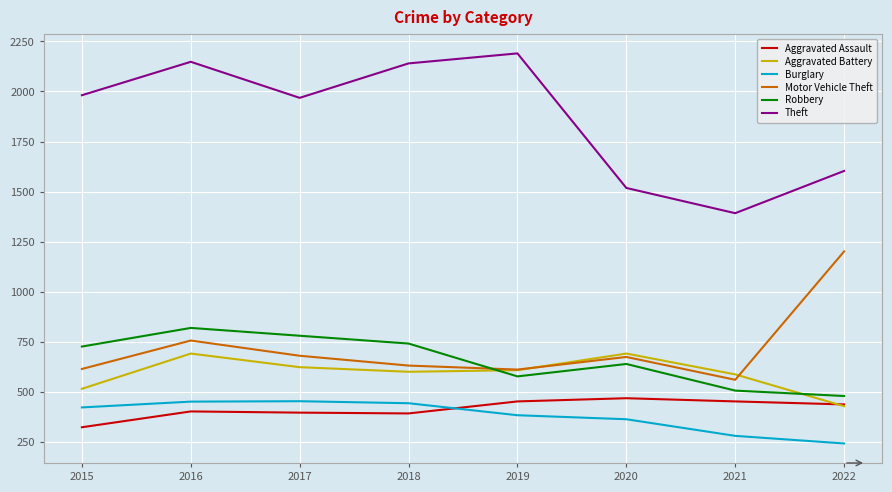

At which label does Aggravated Assault first exceed 437?

2019